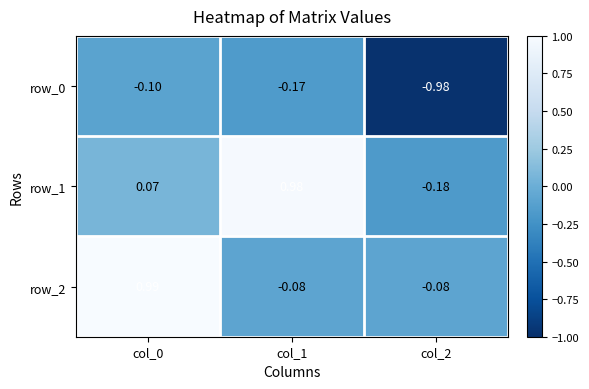

Rank the series by their maximum value, from highest to lowest.

row_2, row_1, row_0